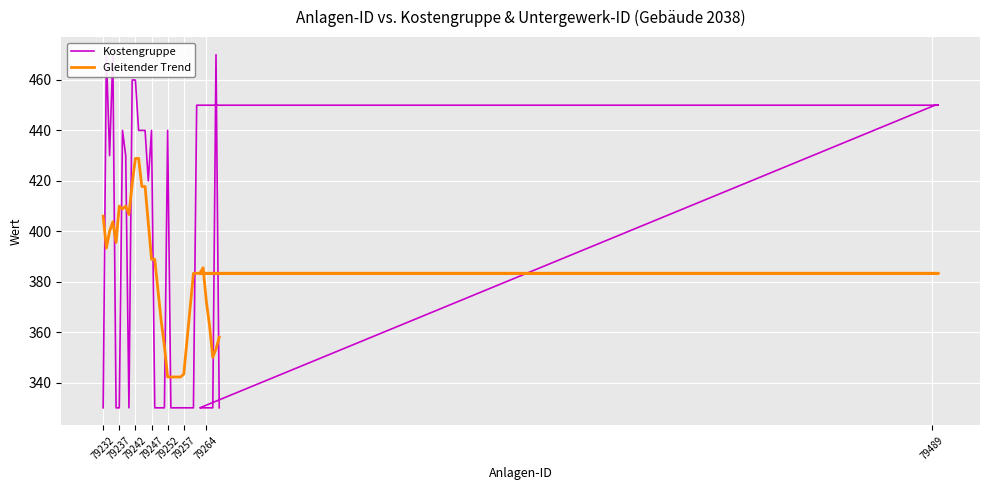

True or false: Gleitender Trend has more than 2 points higher than both neighbors.

True